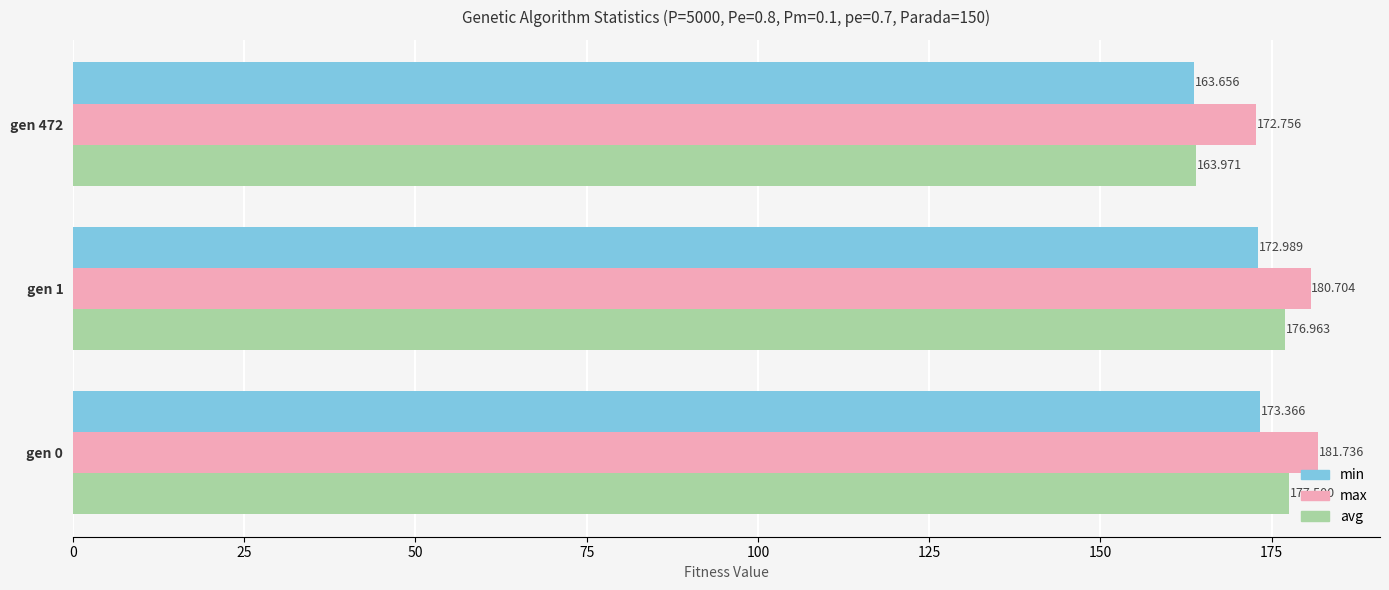

Is the value of avg at gen 1 greater than the value of min at gen 1?

Yes